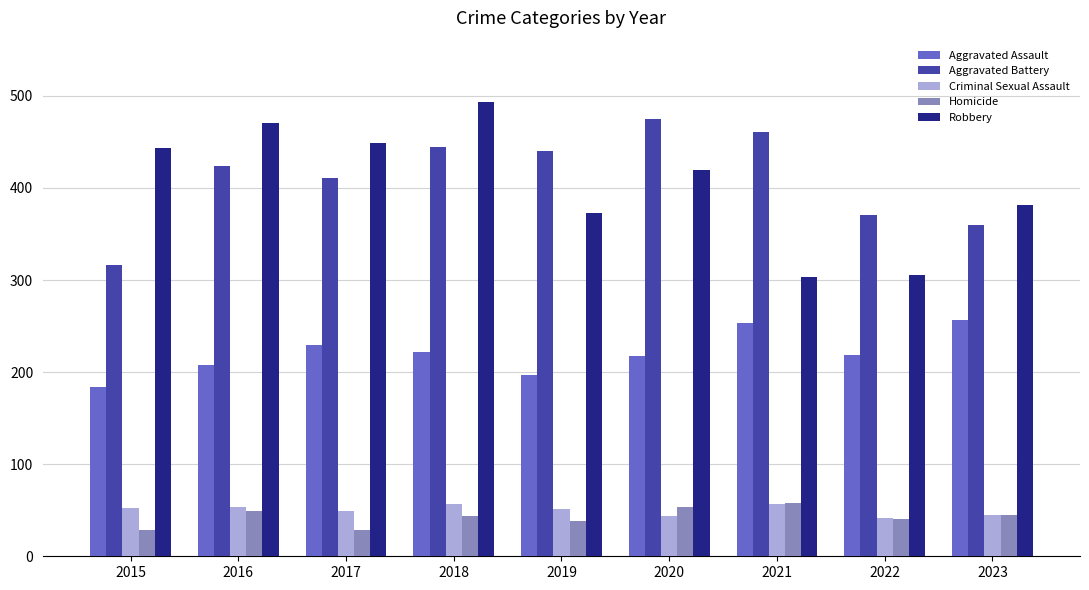

Between 2017 and 2019, which series saw the biggest shift?

Robbery